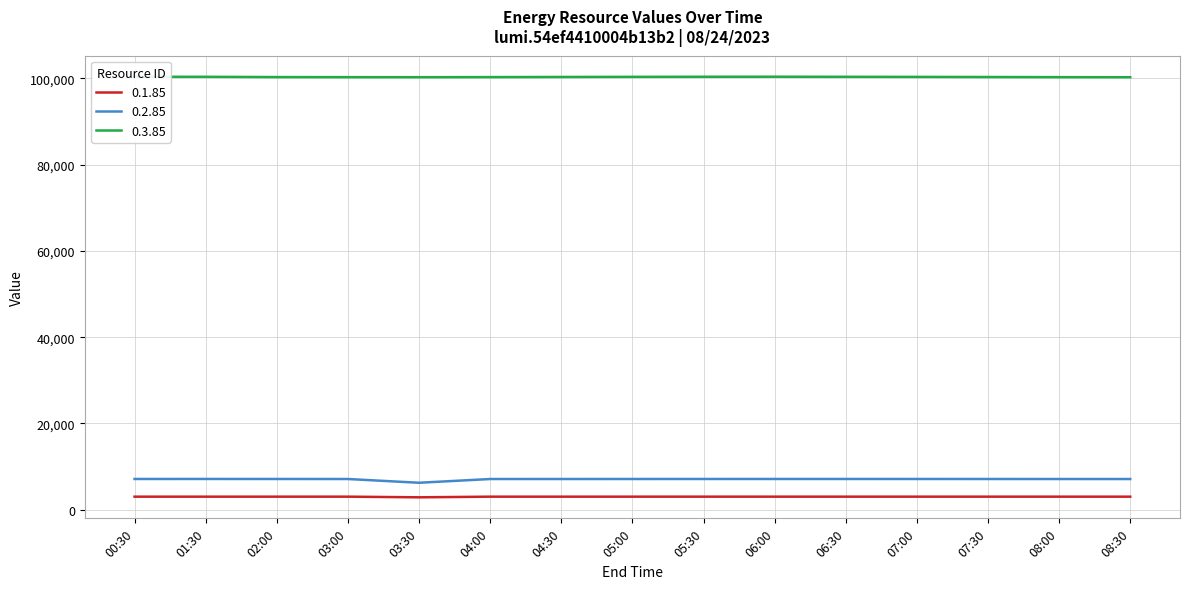

The value of 0.3.85 at 06:30 is 140602. True or false?

False